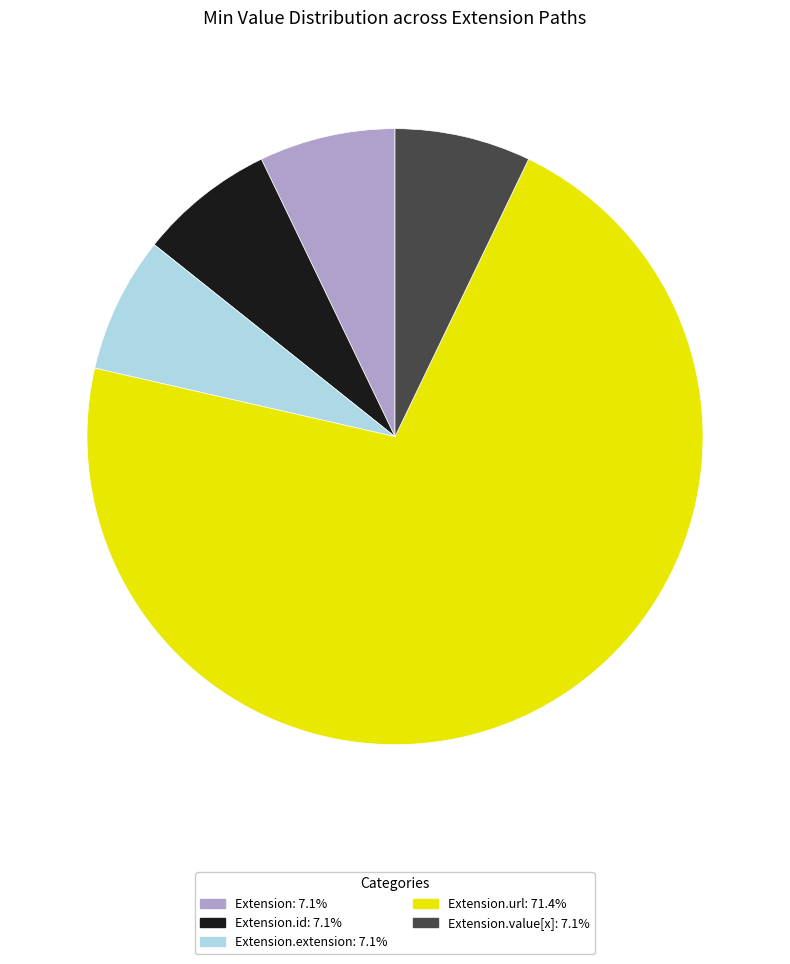

Does any single category account for the majority?

Yes